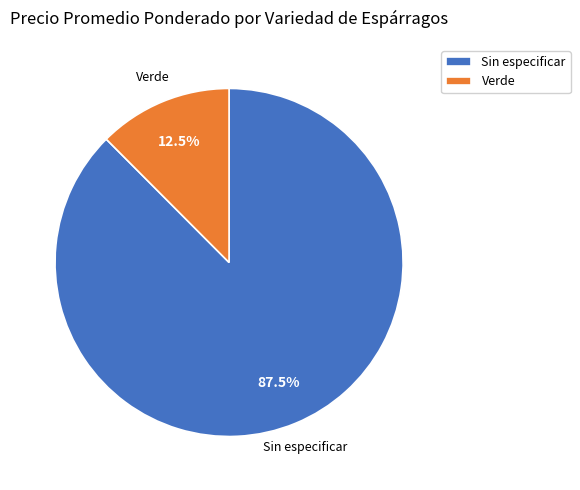

What is the ratio of the value at Sin especificar to the value at Verde?

7.0